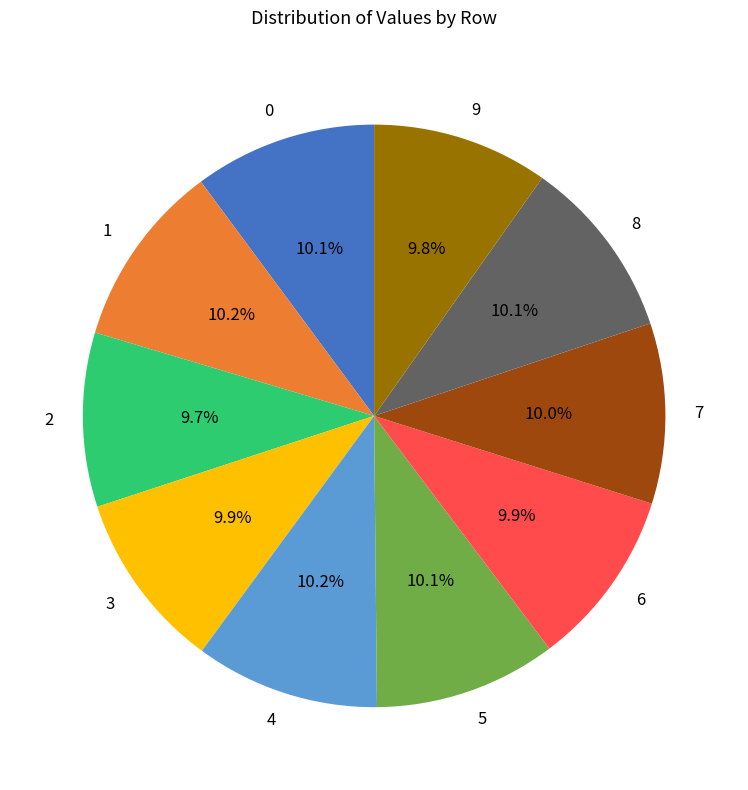

To the nearest percent, what is the average slice percentage?

10%